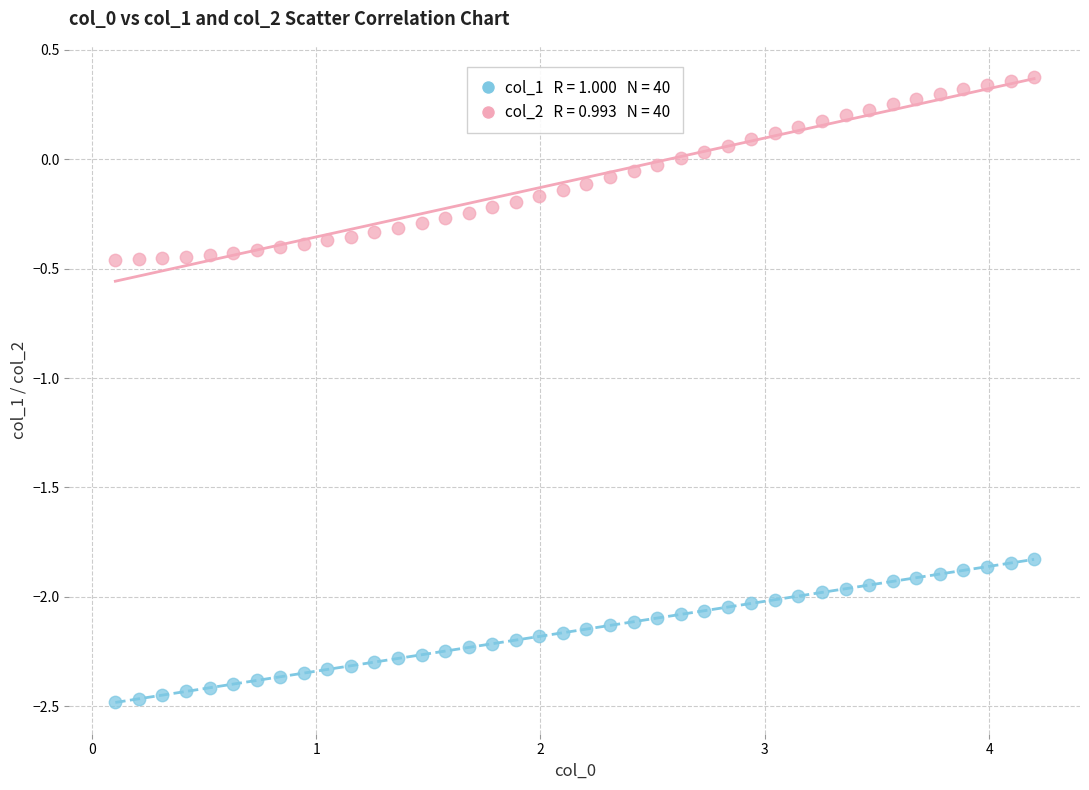

Across all data points, what is the range of X values (max minus min)?

4.1